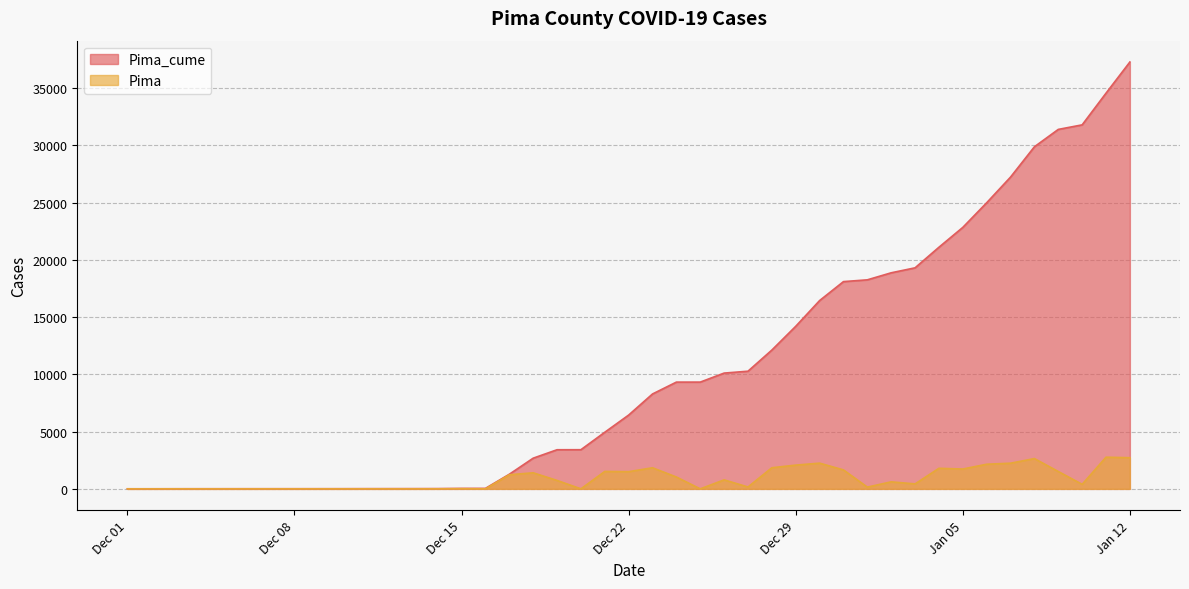

At which label is Pima_cume closest to 18640?

2021-01-02